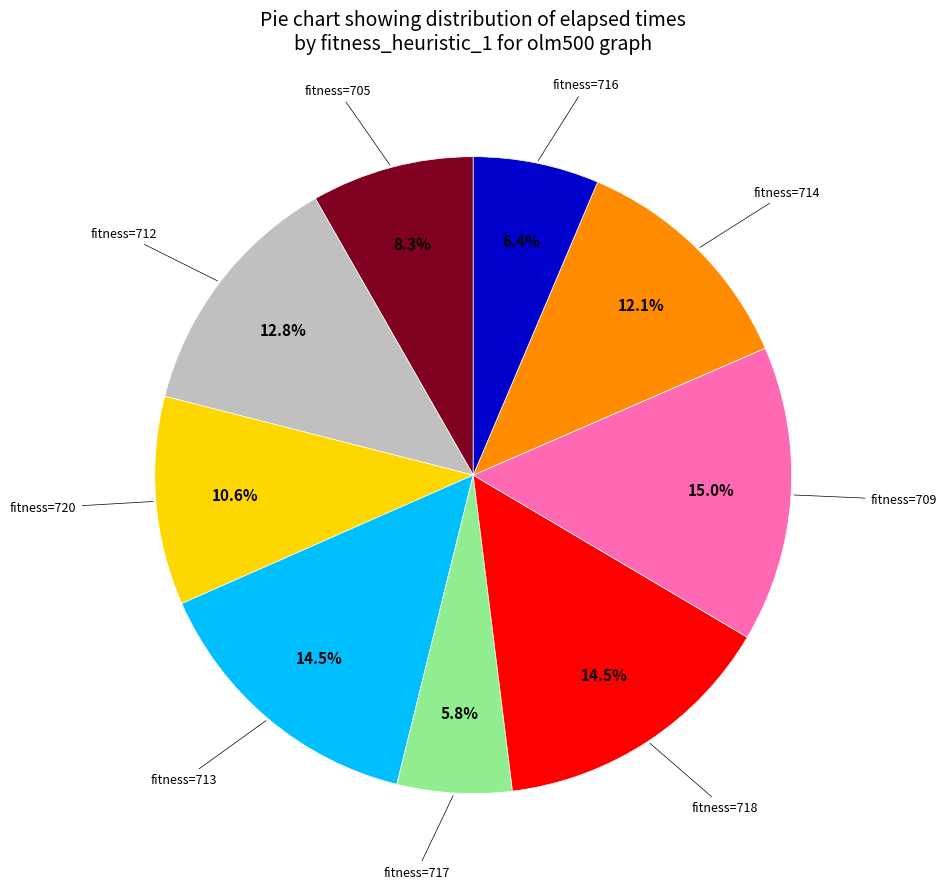

Does any single category account for the majority?

No